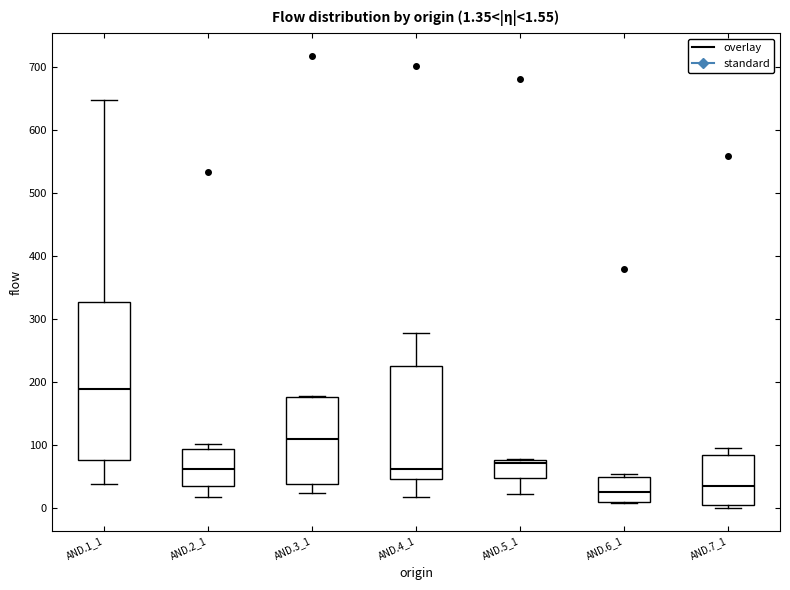

Which box is the tallest, from its lower edge to its upper edge?

AND.1_1